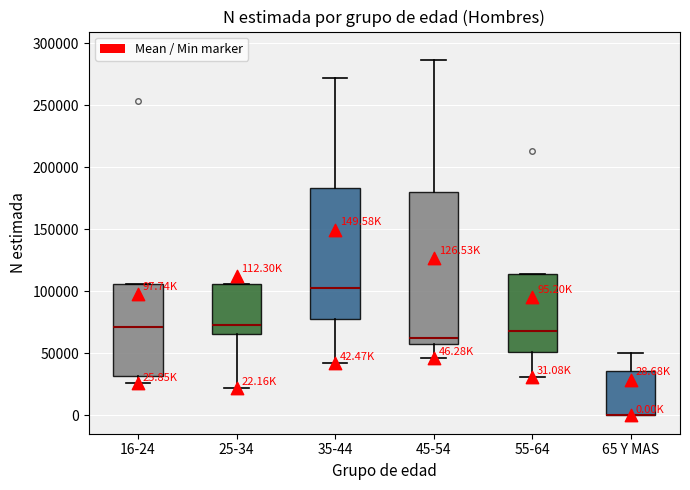

Comparing the boxes themselves (not the whiskers), which one is the tallest?

45-54